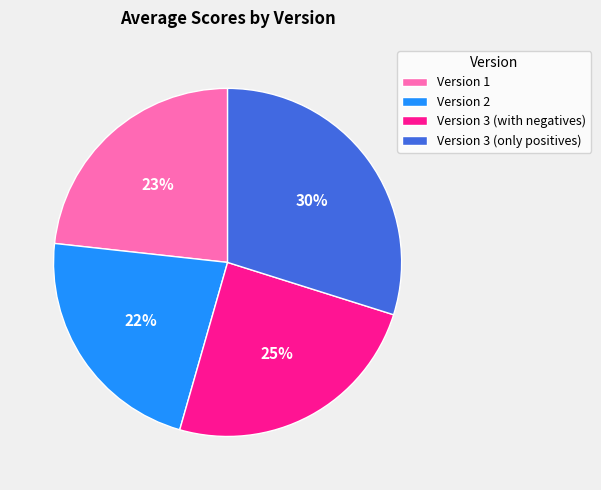

True or false: Version 2 accounts for 22% of the total.

True